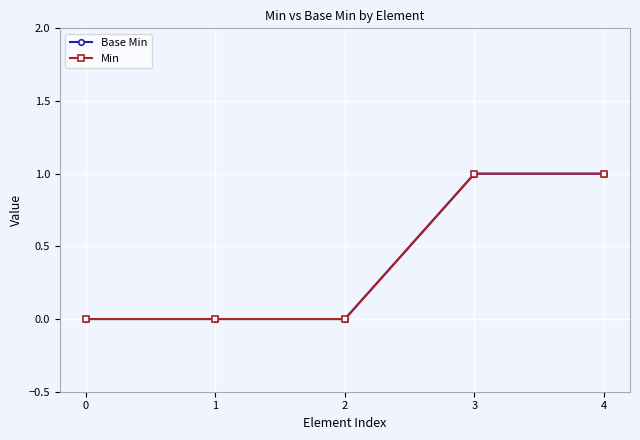

Reading left to right, transcribe all the data shown in this chart.

Base Min: 0	0	0	1	1
Min: 0	0	0	1	1